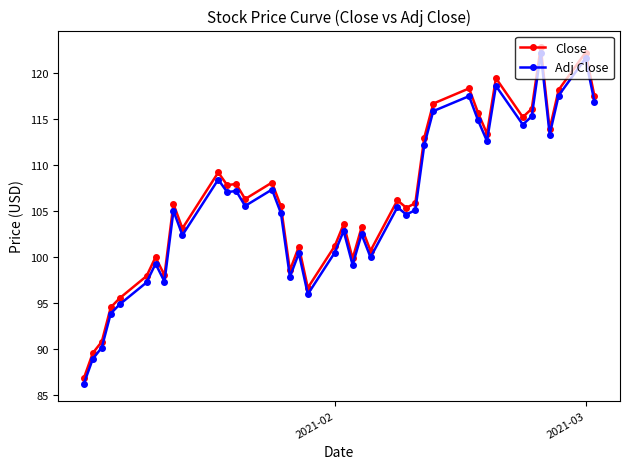

What is the sum of all Adj Close values?

4223.7